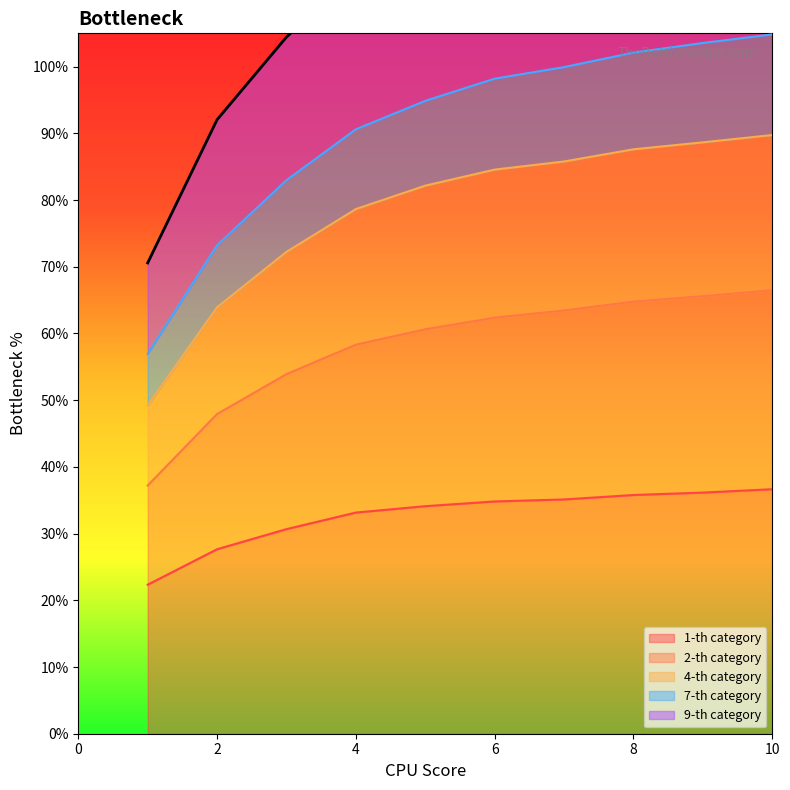

At how many categories does at least one series exceed 1?

8